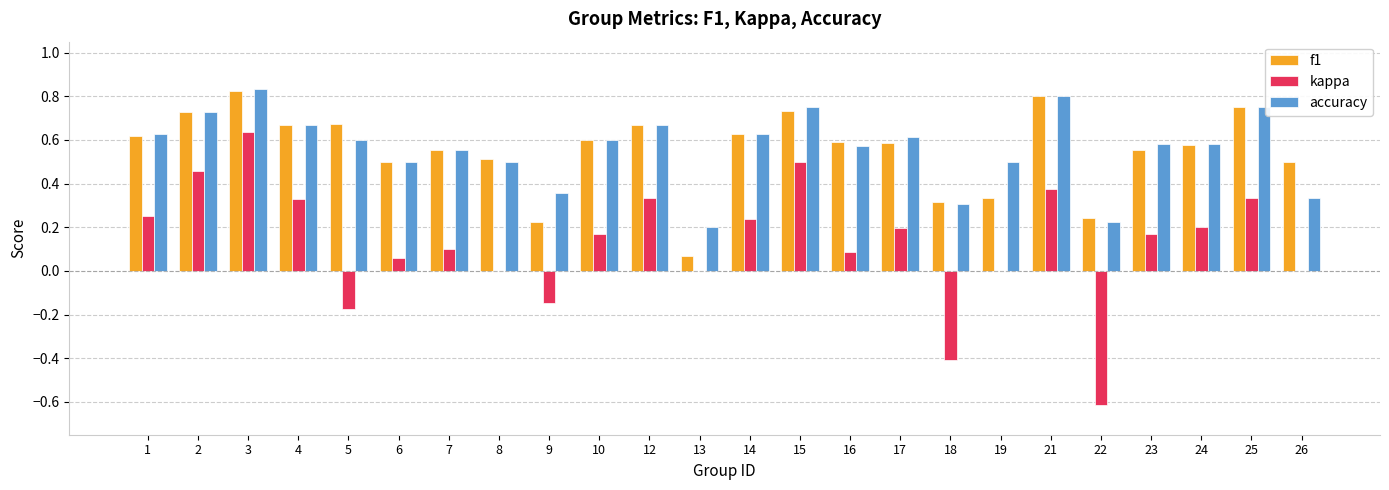

At which label is accuracy closest to 0?

13